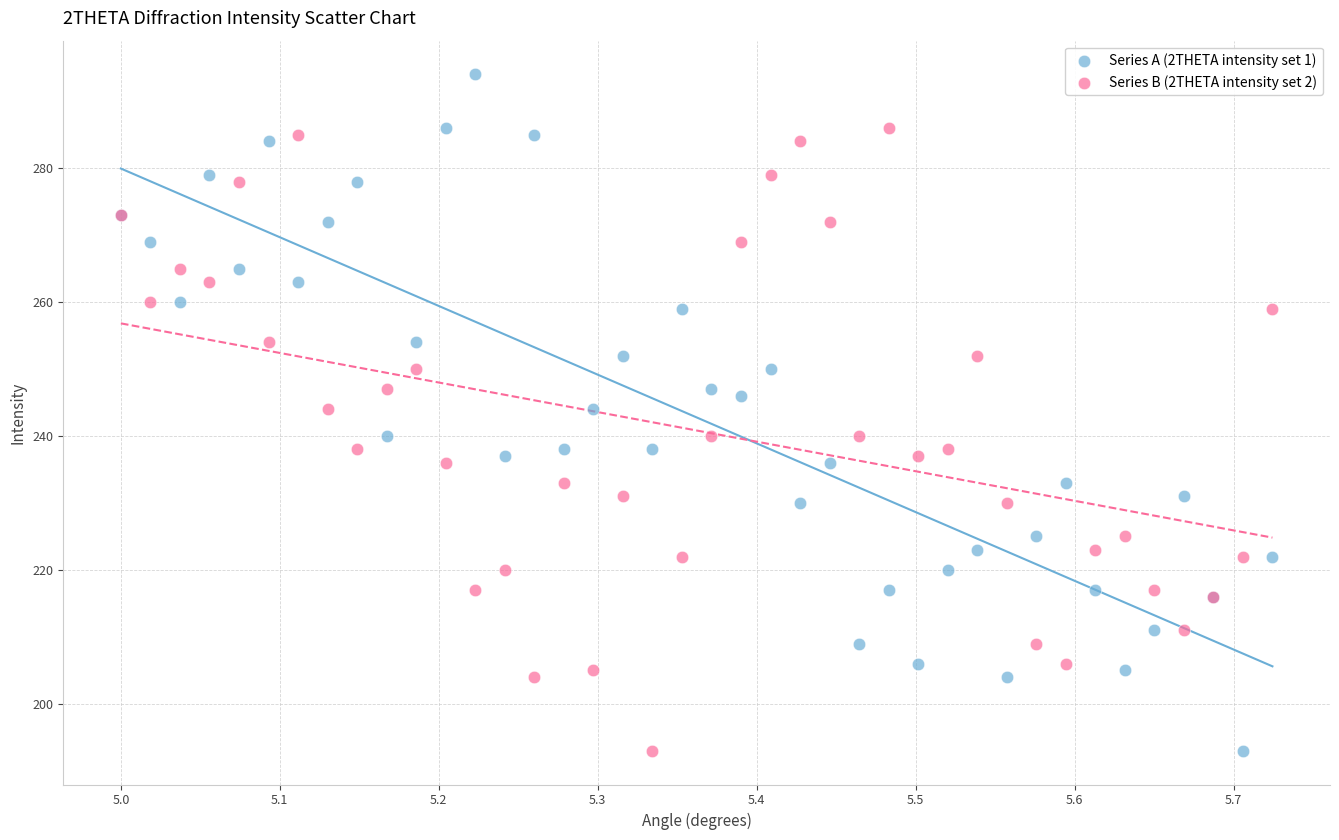

Which series reaches the maximum Y coordinate?

Series A (2THETA intensity set 1)